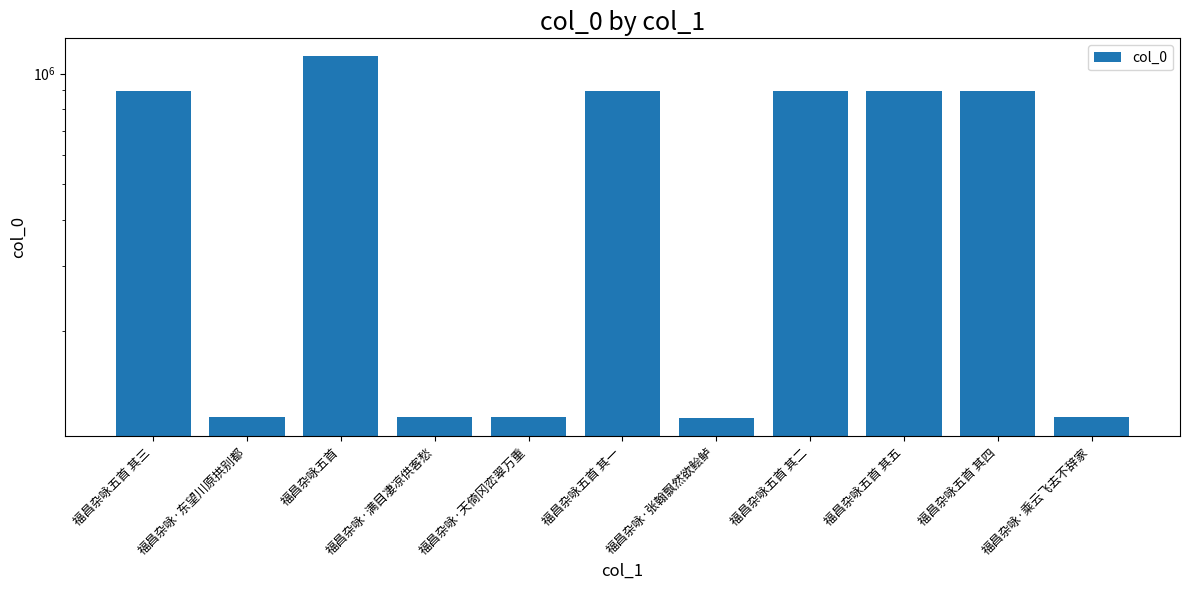

What is the sum of all values?

6180898